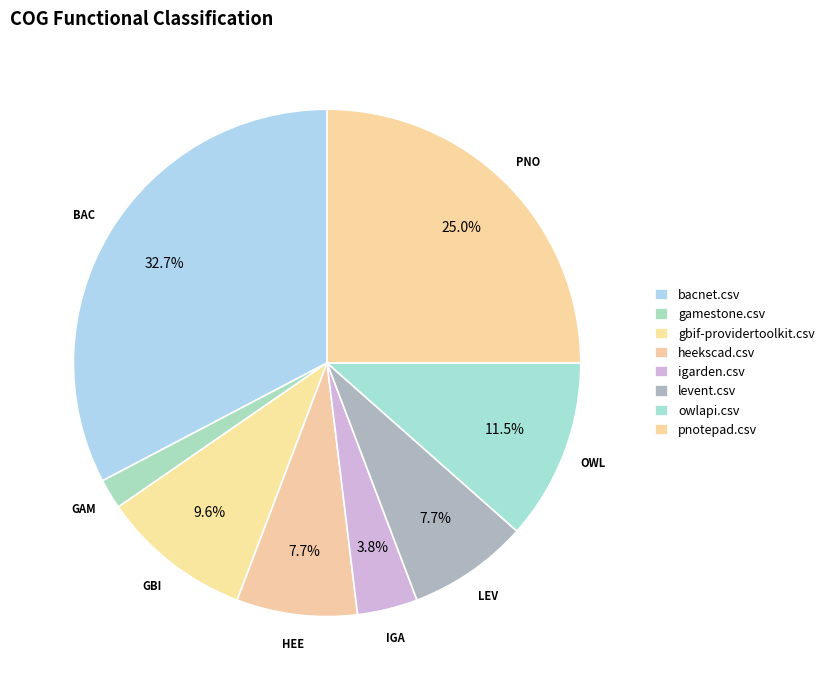

How many slices are in this pie chart?

8